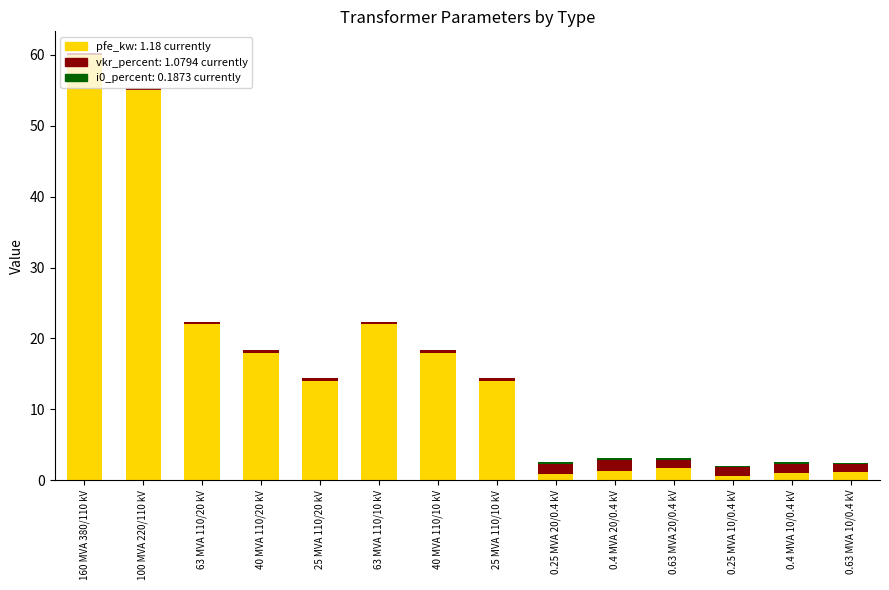

At which category is the sum across all series the highest?

160 MVA 380/110 kV